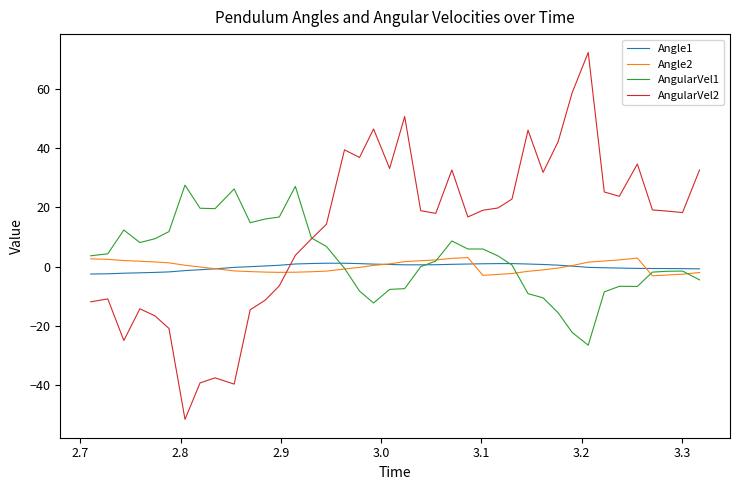

How many lines are shown in the chart?

4